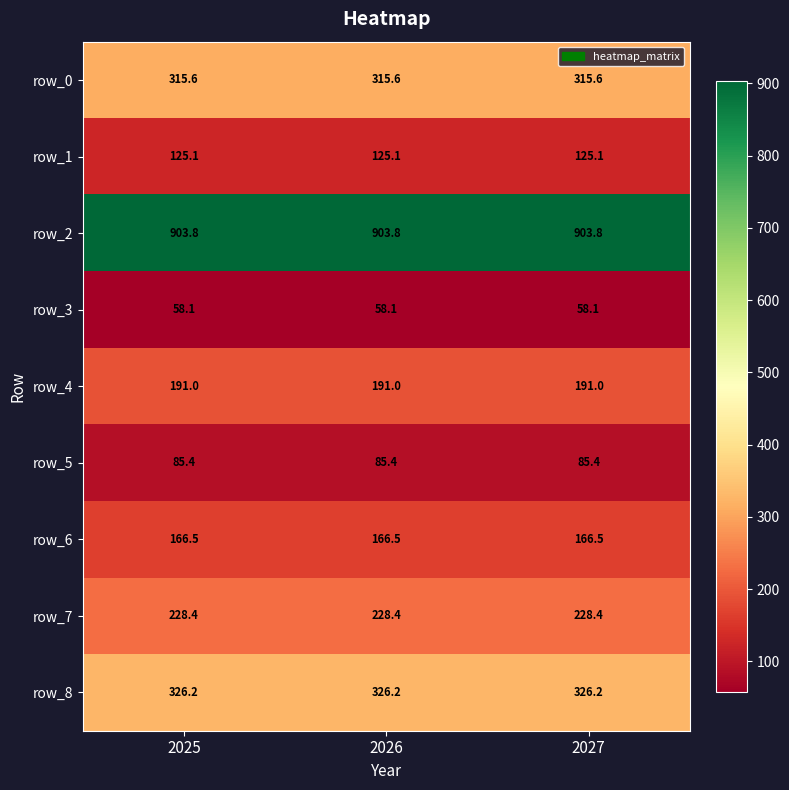

Reading left to right, list all the values displayed in this chart.

row_0: 2025=315.6	2026=315.6	2027=315.6
row_1: 2025=125.1	2026=125.1	2027=125.1
row_2: 2025=903.8	2026=903.8	2027=903.8
row_3: 2025=58.1	2026=58.1	2027=58.1
row_4: 2025=191.0	2026=191.0	2027=191.0
row_5: 2025=85.4	2026=85.4	2027=85.4
row_6: 2025=166.5	2026=166.5	2027=166.5
row_7: 2025=228.4	2026=228.4	2027=228.4
row_8: 2025=326.2	2026=326.2	2027=326.2